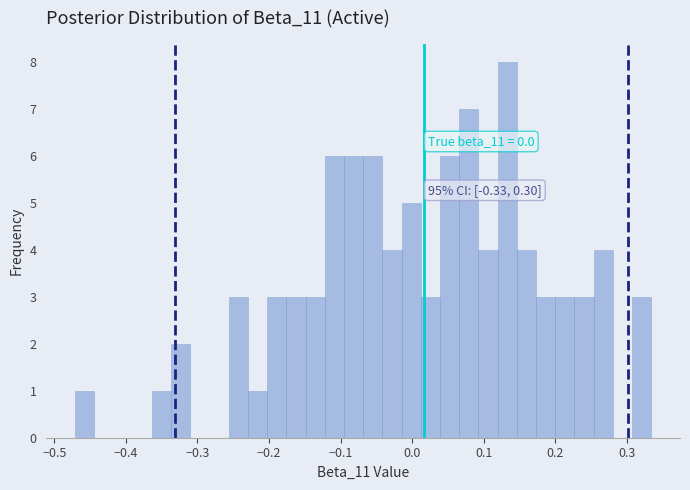

Read against the x-axis, roughly where is the centre of the tallest bar?

0.13